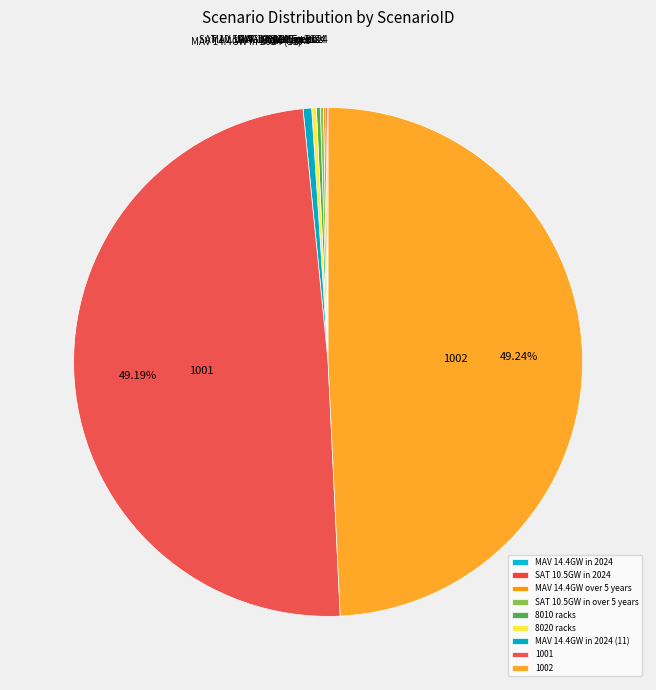

Does 1001 represent more than half of the total?

No